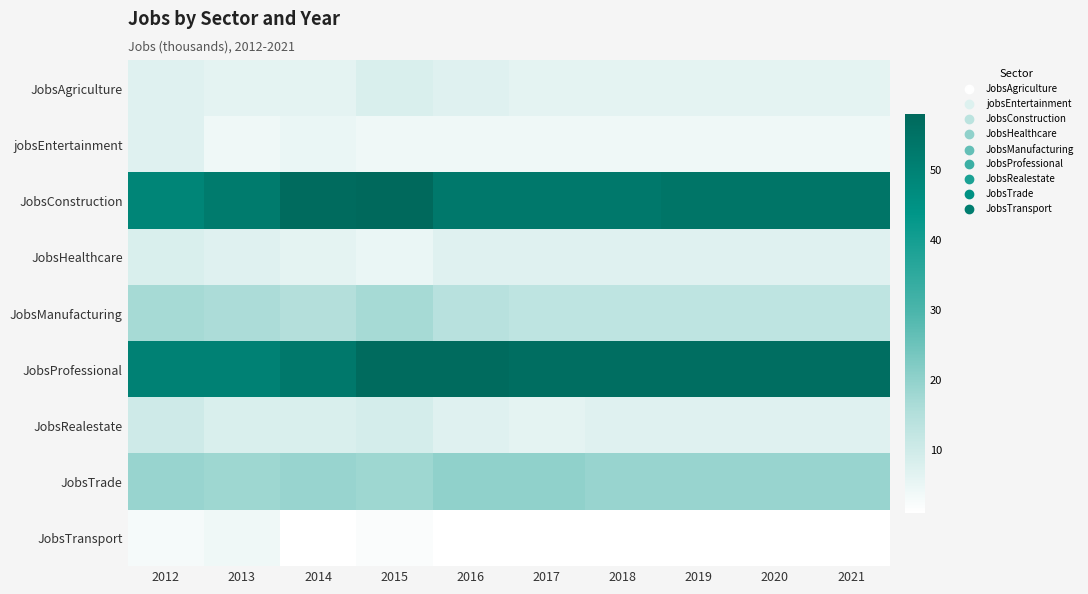

List the series in order of their peak value, highest first.

JobsConstruction, JobsProfessional, JobsTrade, JobsManufacturing, JobsRealestate, JobsAgriculture, JobsHealthcare, jobsEntertainment, JobsTransport